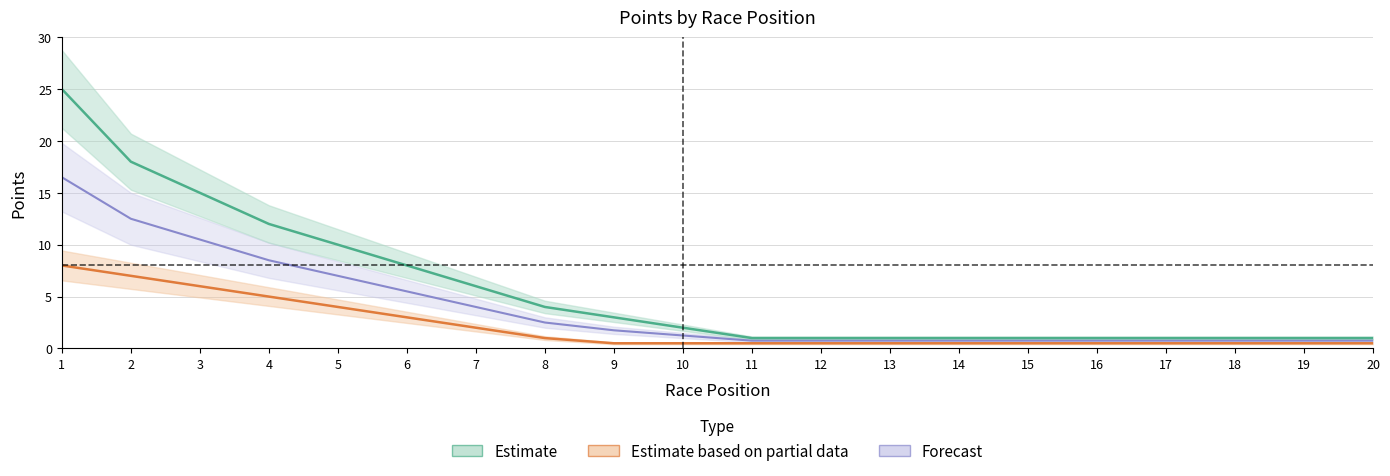

What is the value of the col_1 point at the 17th from the left?

1.0